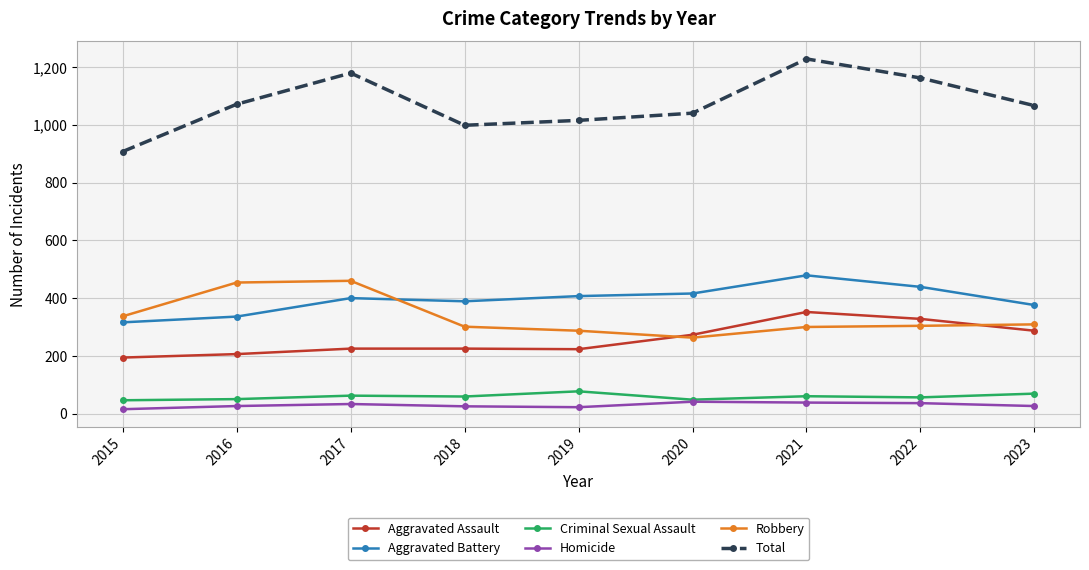

True or false: Total and Aggravated Battery cross at least once.

False